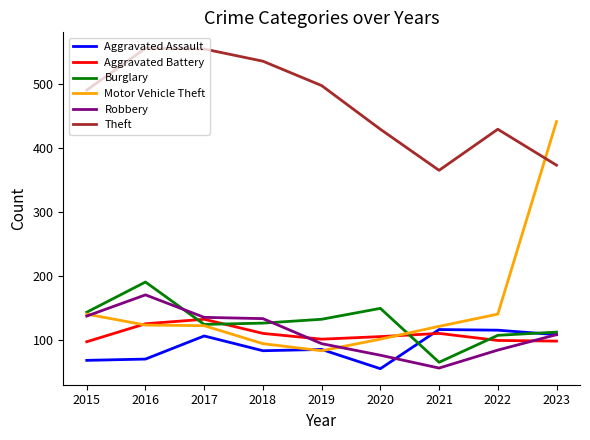

The Aggravated Battery series shows 98 at 2015. True or false?

True